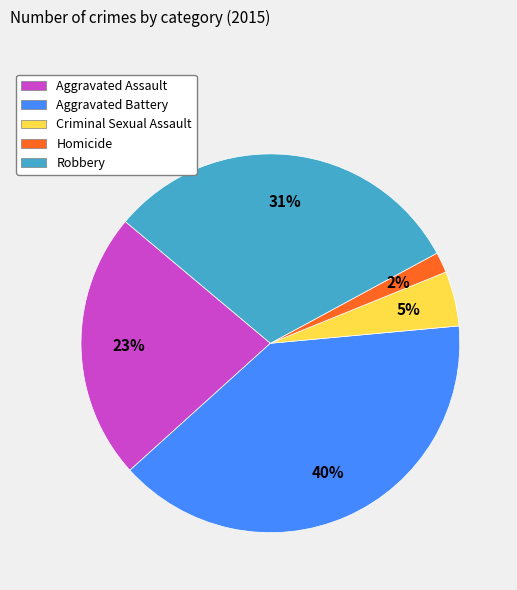

The Aggravated Assault slice represents 17% of the pie. True or false?

False